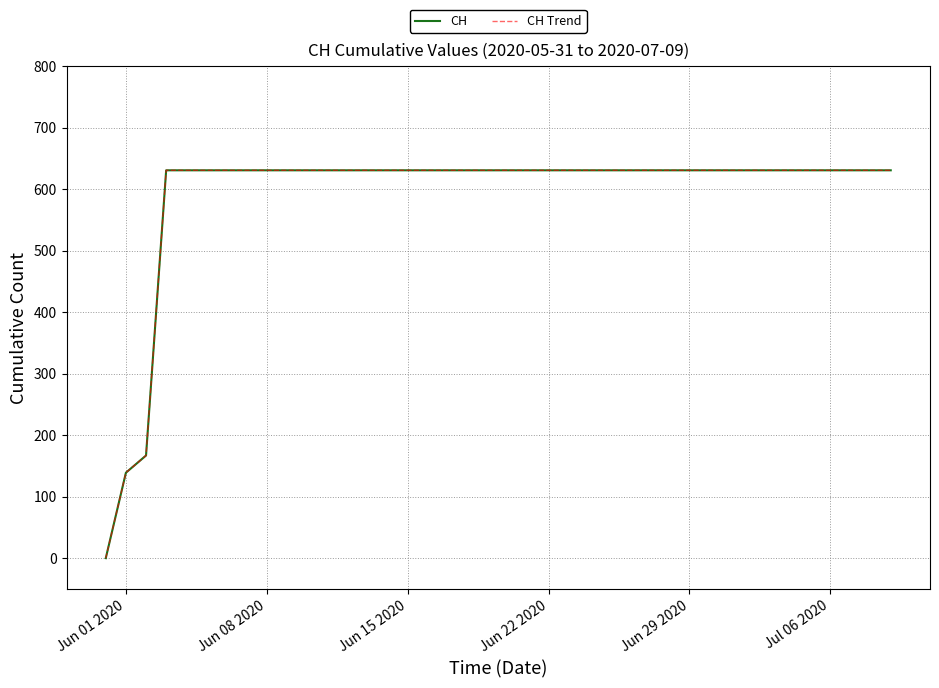

How many lines are shown in the chart?

2